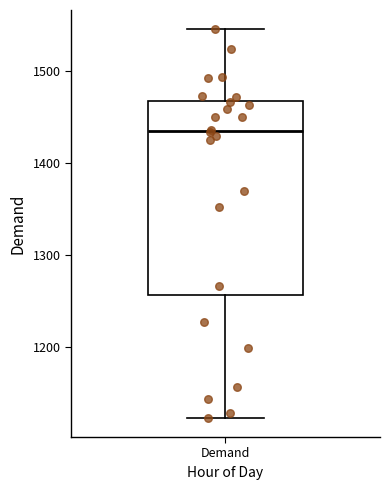

Where is the upper edge of the box for Demand on the y-axis? The values are not printed on the chart, so give them approximately, as read against the axis.

1470